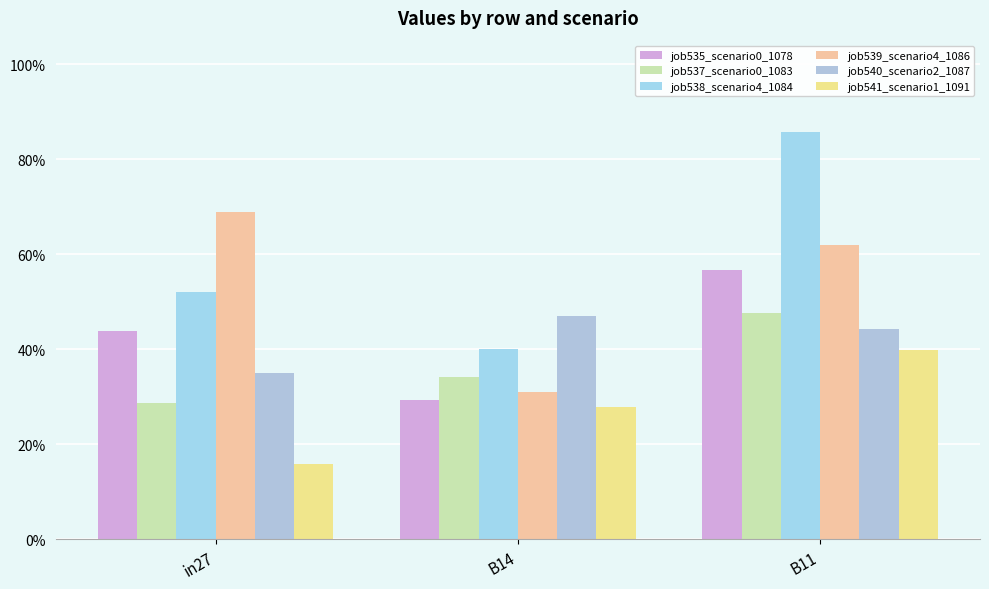

Reading left to right, transcribe all the data shown in this chart.

job535_scenario0_1078: 0.4	0.3	0.6
job537_scenario0_1083: 0.3	0.3	0.5
job538_scenario4_1084: 0.5	0.4	0.9
job539_scenario4_1086: 0.7	0.3	0.6
job540_scenario2_1087: 0.4	0.5	0.4
job541_scenario1_1091: 0.2	0.3	0.4